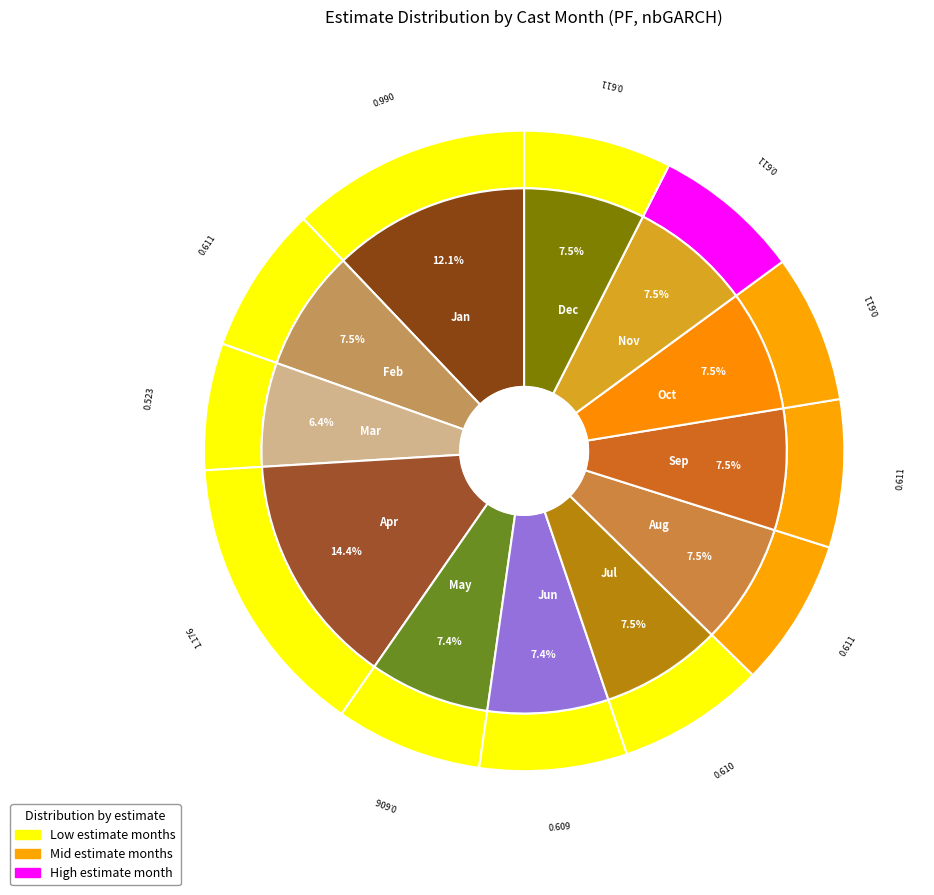

Is it true that 1 is 13% of the pie?

False